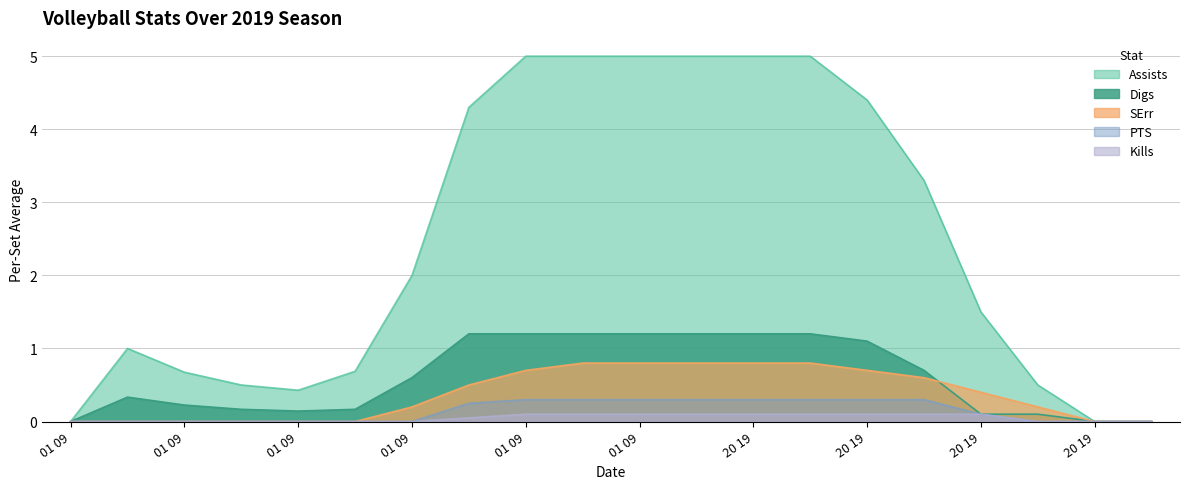

What is the difference between the highest and lowest values at 10182019?

3.2